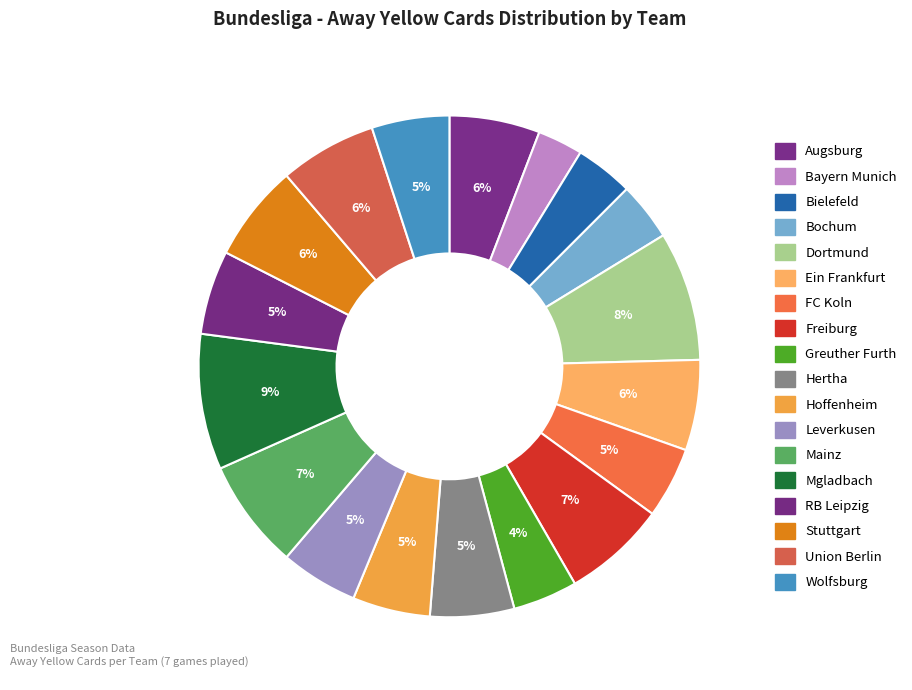

Count the number of slices in the pie.

18